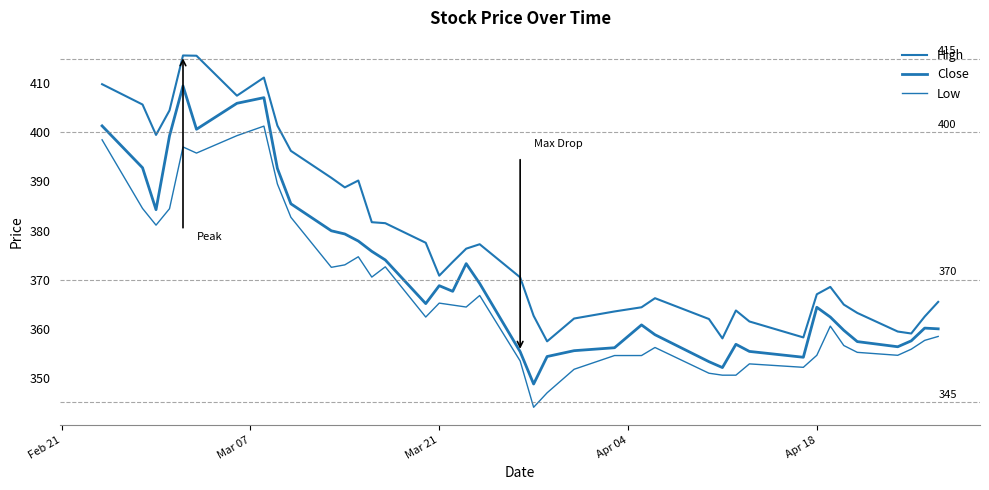

At which label does High first exceed 370?

Feb 21